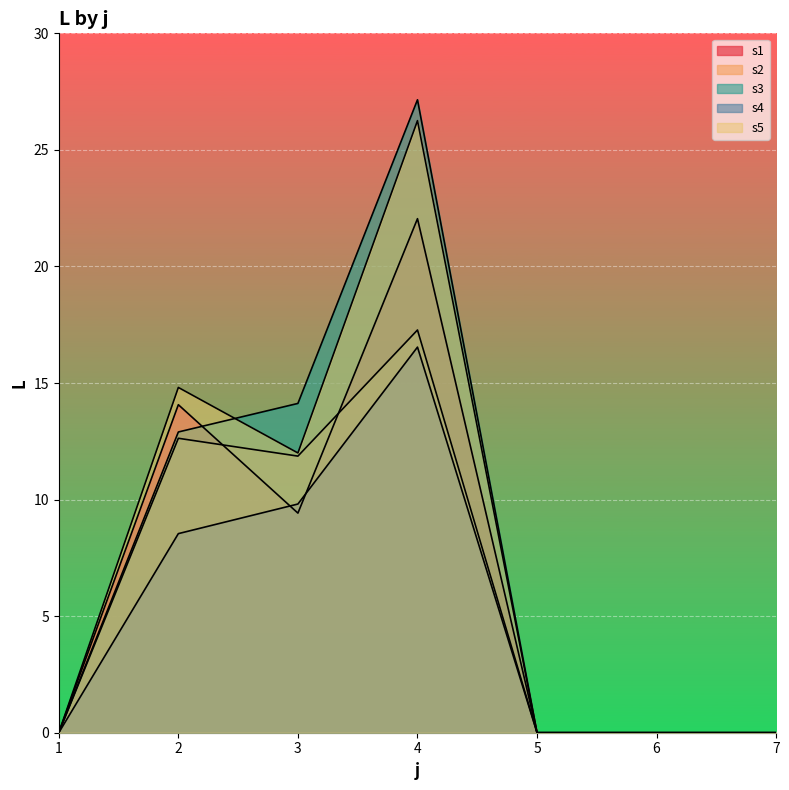

Which series has the largest total across all categories?

s3